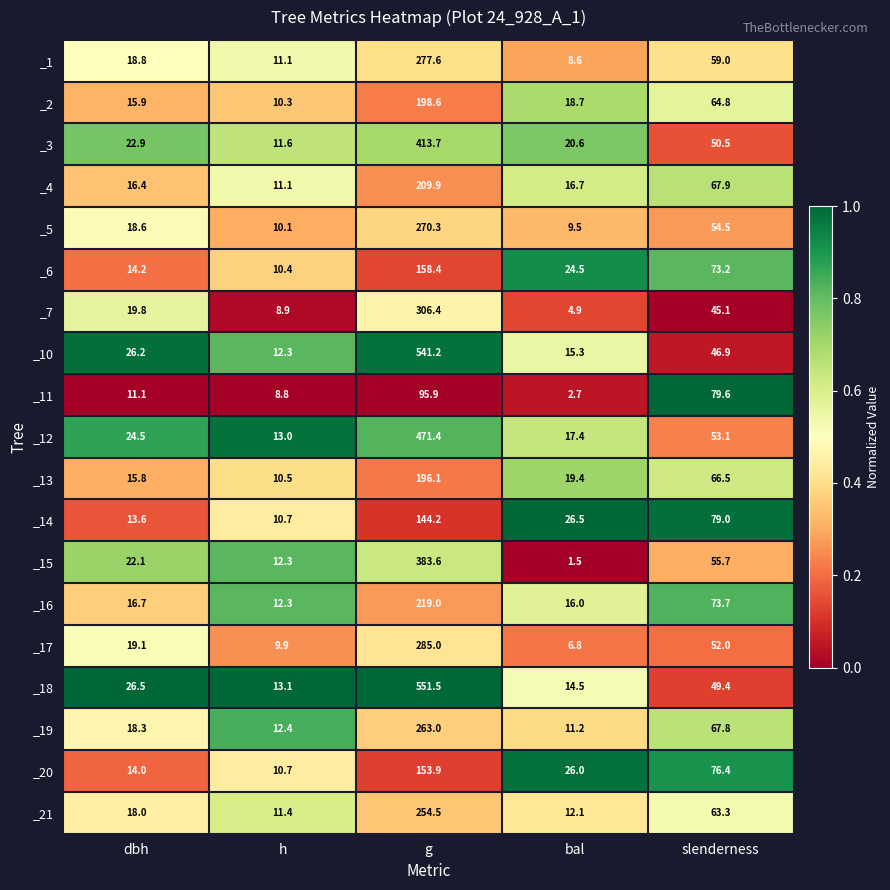

The value of _20 at h is 18.2. True or false?

False